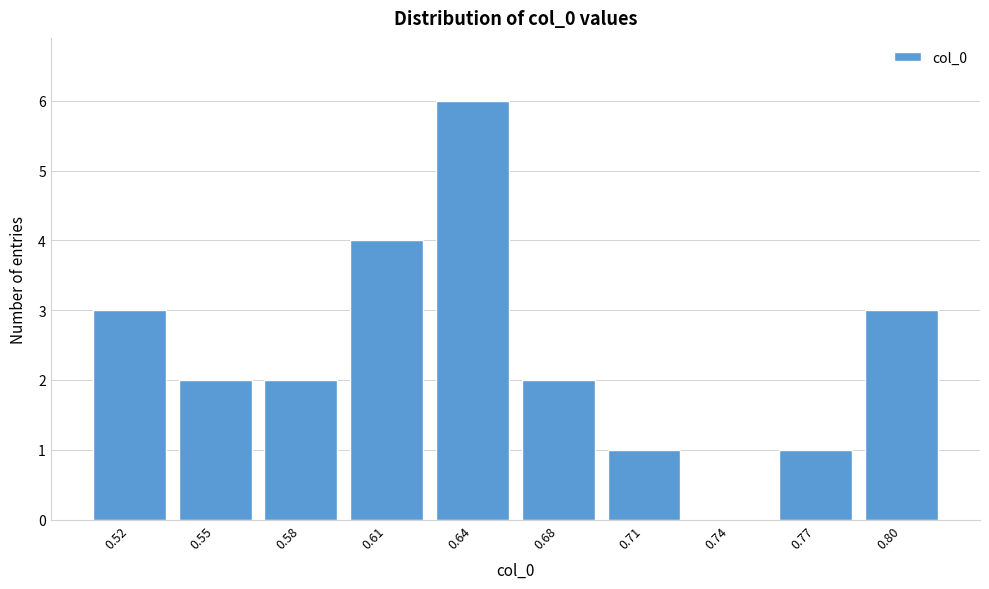

Reading left to right, transcribe all the data shown in this chart.

0.52=3	0.55=2	0.58=2	0.61=4	0.64=6	0.68=2	0.71=1	0.74=0	0.77=1	0.80=3